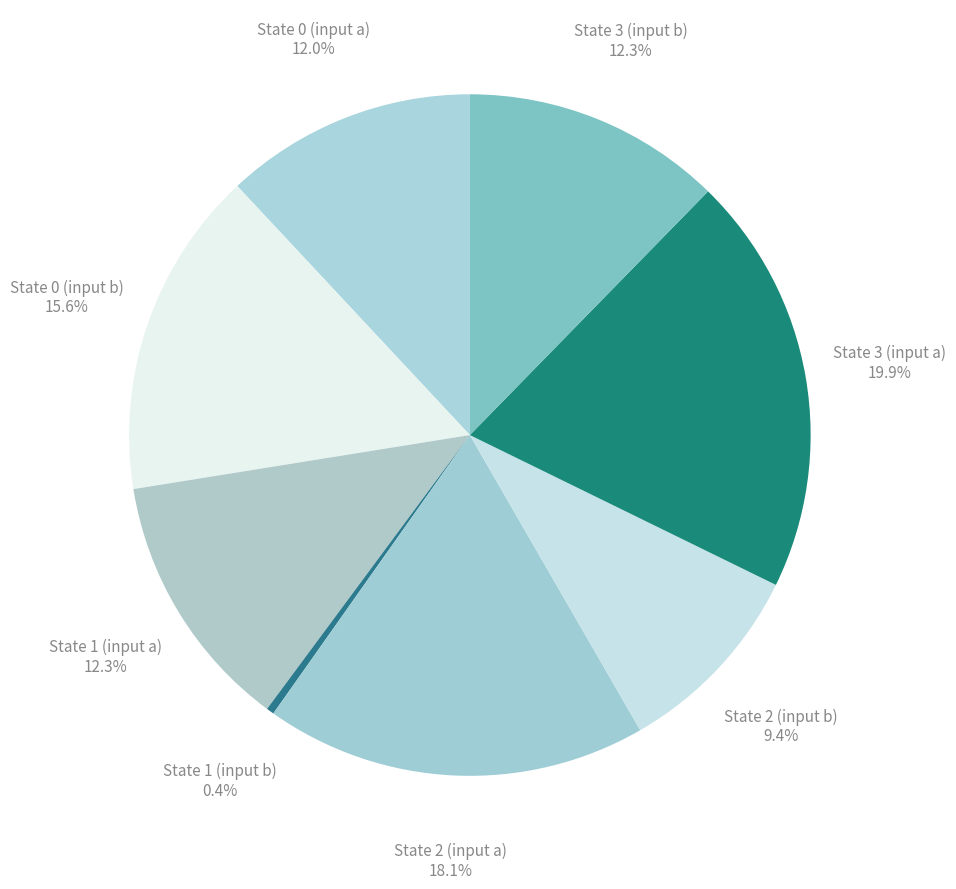

Which slice is the smallest?

State 1 (input b)